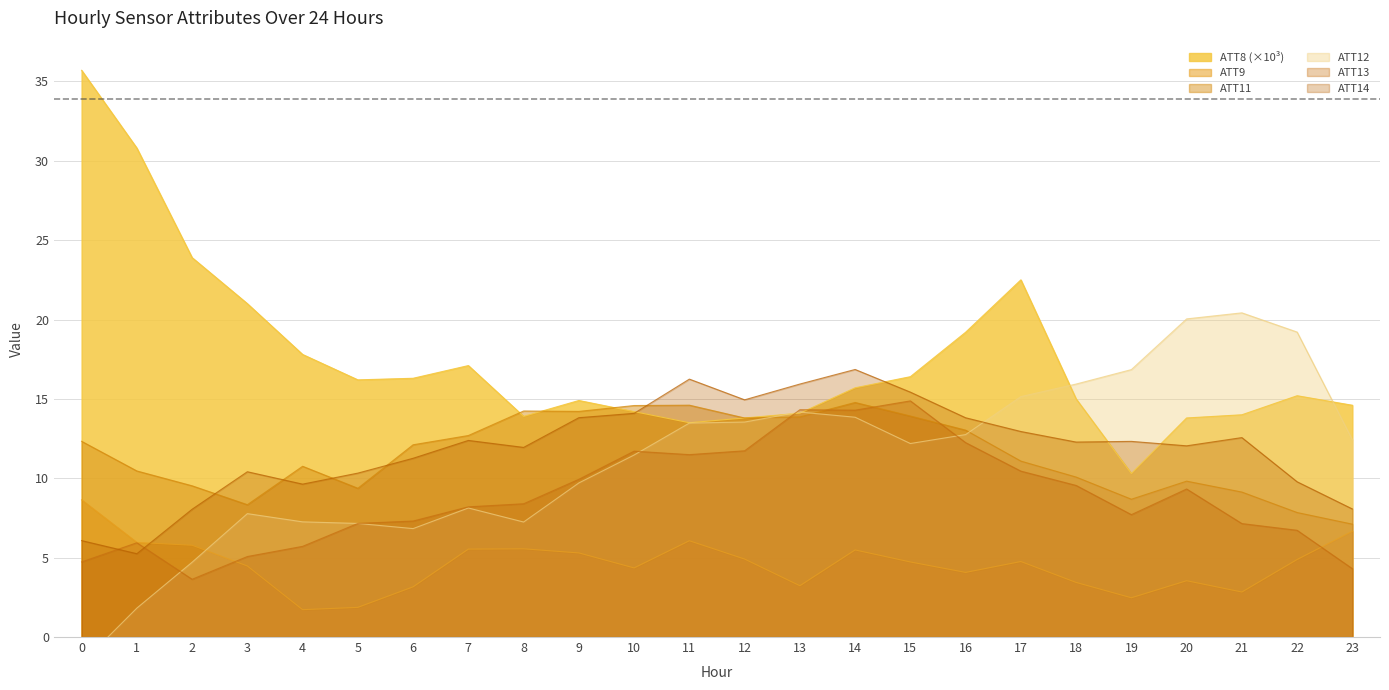

Is it true that ATT14 equals 8.4 at 0?

False